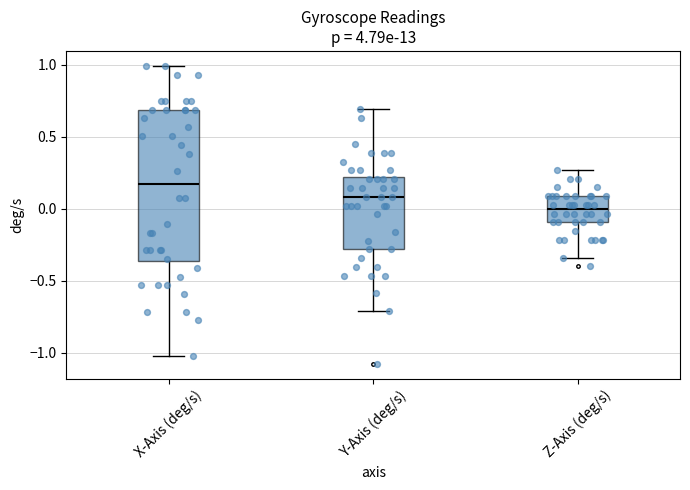

Reading left to right, read every box against the y-axis: the position of its median line, the range the box covers, and the ends of its whiskers. The values are not printed on the chart, so give them approximately, as read against the axis.

X-Axis (deg/s): median 0.15, box -0.35 to 0.70, whiskers -1.00 to 1.00
Y-Axis (deg/s): median 0.10, box -0.30 to 0.20, whiskers -0.70 to 0.70
Z-Axis (deg/s): median 0.00, box -0.10 to 0.10, whiskers -0.35 to 0.25